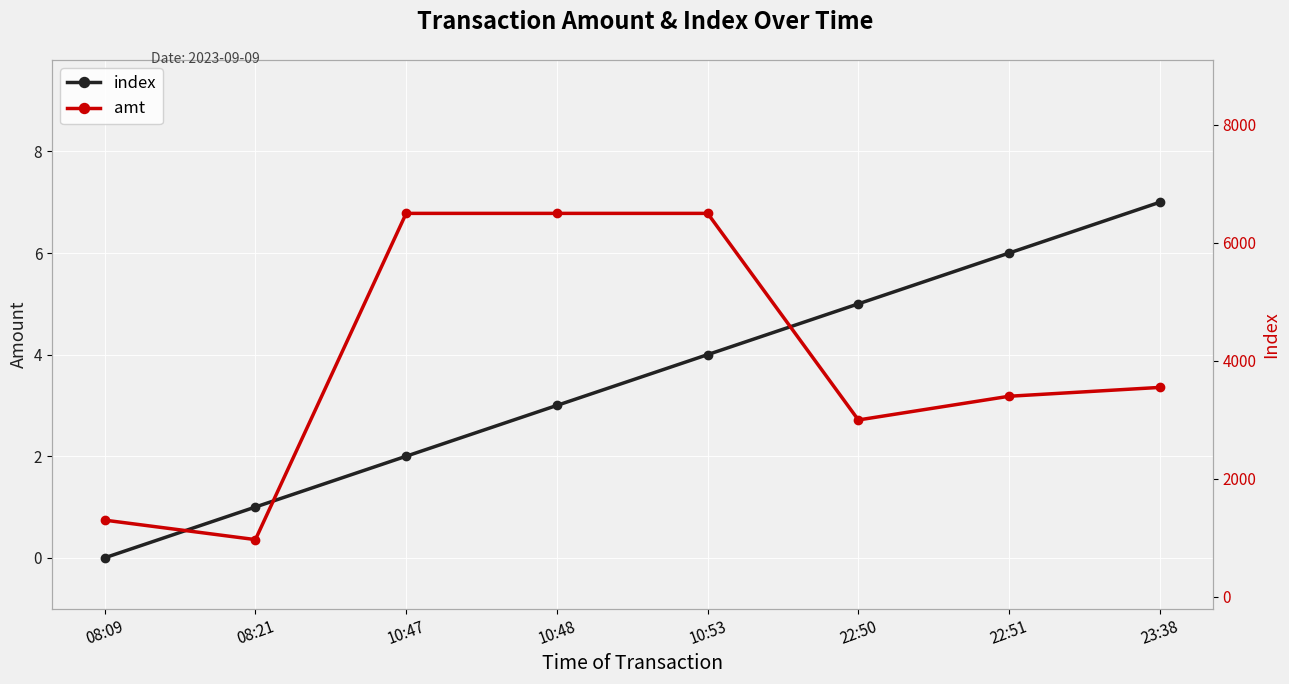

True or false: amt and index intersect in this chart.

False